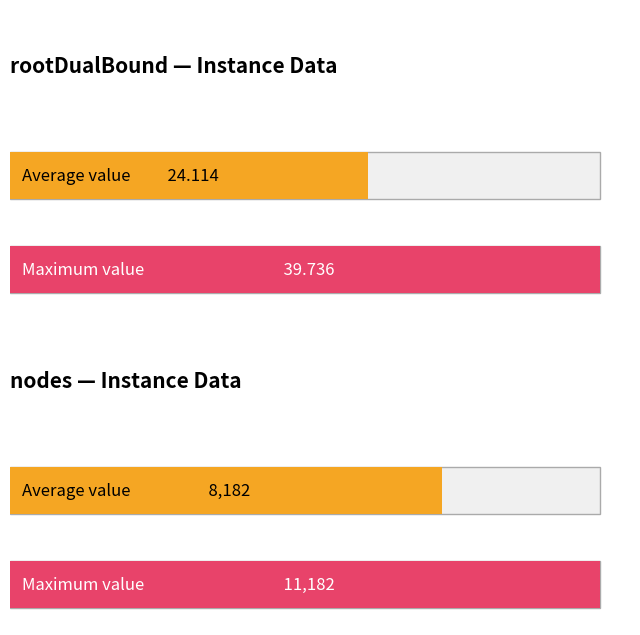

What is the highest value of the nodes series?

11182.0